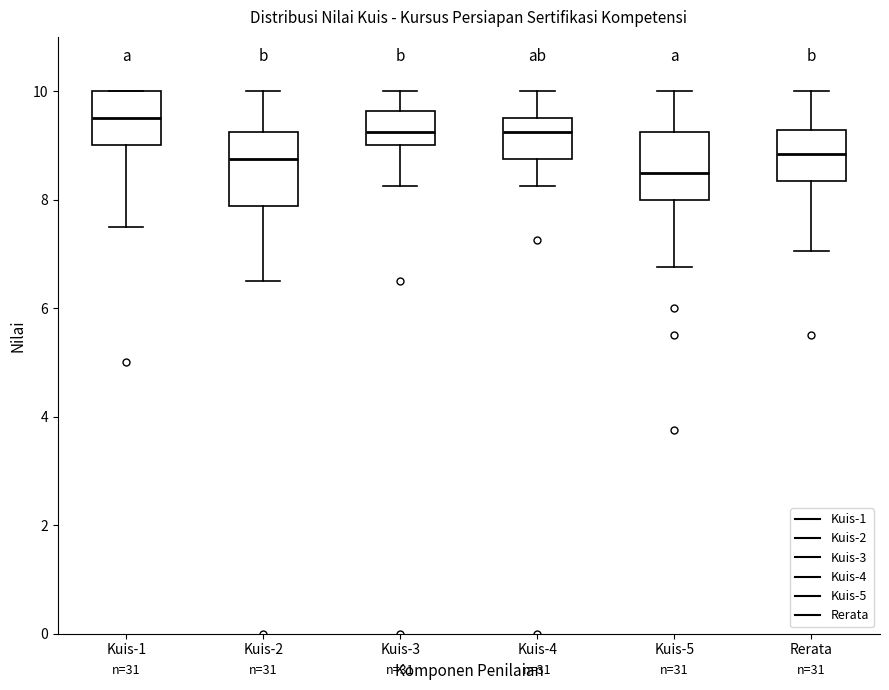

Reading left to right, read every box against the y-axis: the position of its median line, the range the box covers, and the ends of its whiskers. The values are not printed on the chart, so give them approximately, as read against the axis.

Kuis-1: median 9.6, box 9.0 to 10.0, whiskers 7.6 to 10.0
Kuis-2: median 8.8, box 7.8 to 9.2, whiskers 6.6 to 10.0
Kuis-3: median 9.2, box 9.0 to 9.6, whiskers 8.2 to 10.0
Kuis-4: median 9.2, box 8.8 to 9.6, whiskers 8.2 to 10.0
Kuis-5: median 8.6, box 8.0 to 9.2, whiskers 6.8 to 10.0
Rerata: median 8.8, box 8.4 to 9.2, whiskers 7.0 to 10.0